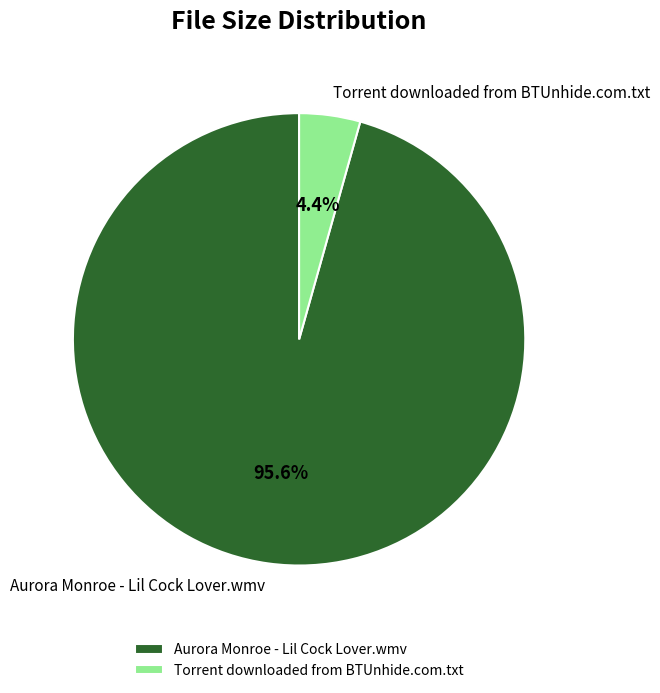

True or false: Aurora Monroe - Lil Cock Lover.wmv accounts for 91% of the total.

False